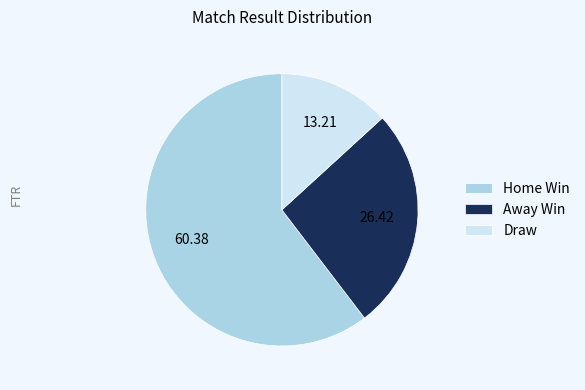

What is the ratio of the value at Away Win to the value at Home Win?

0.4